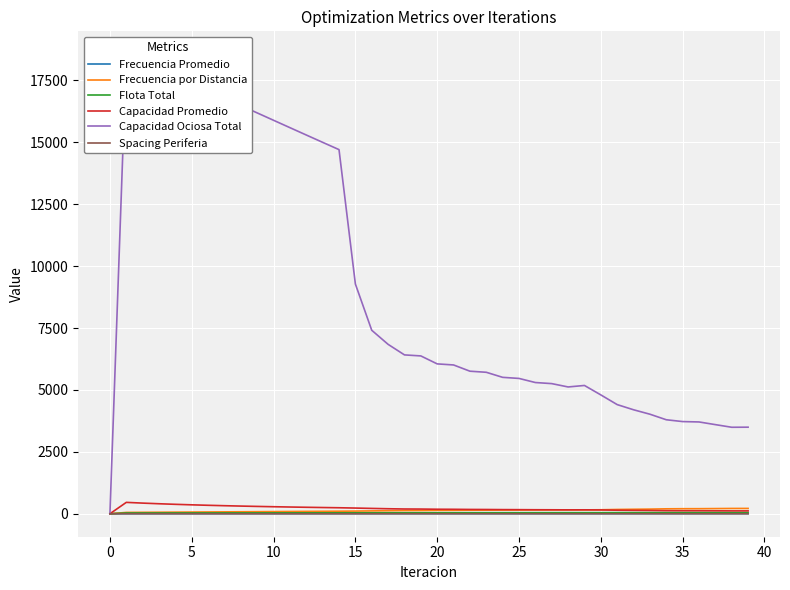

How many times do Spacing Periferia and Frecuencia Promedio cross each other?

1